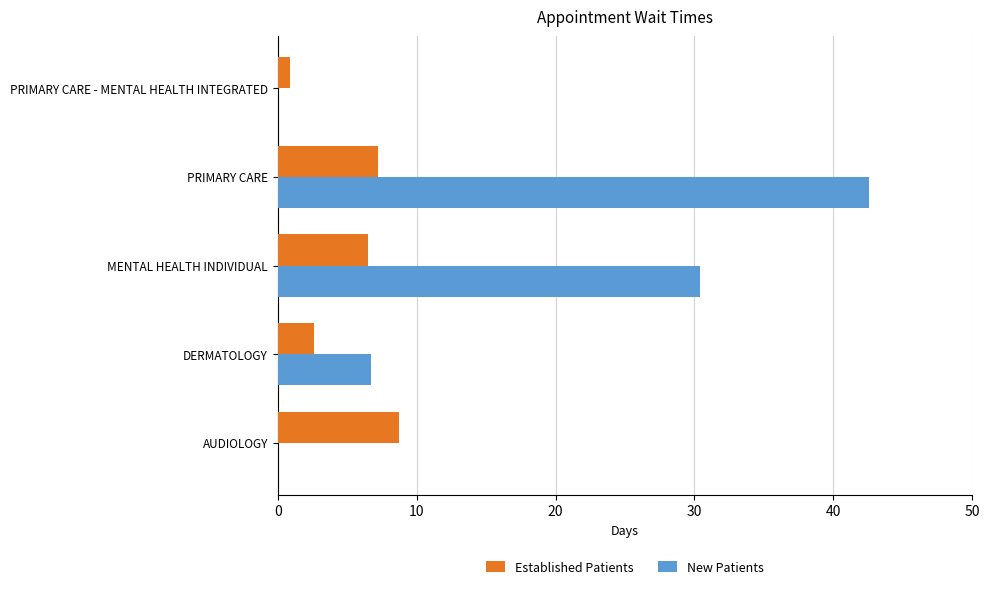

What is the sum of all New Patients values?

79.7